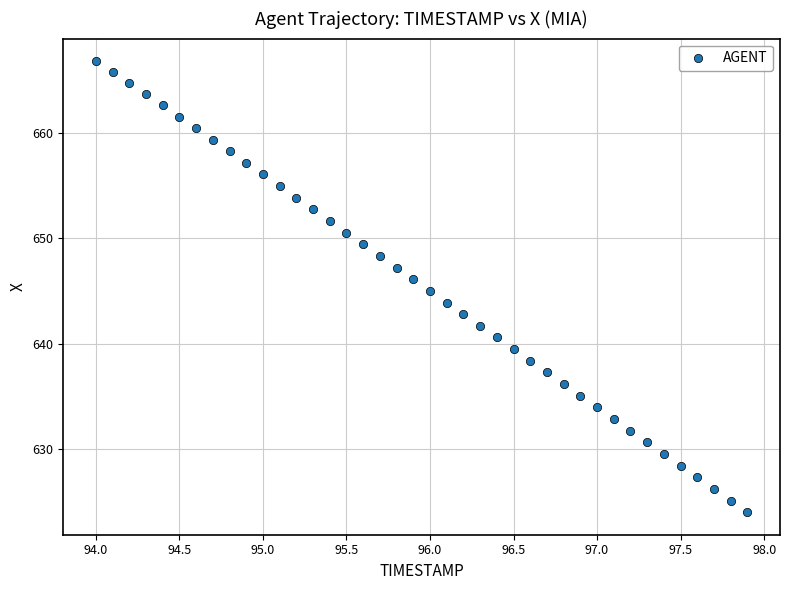

What is the range of X values (max minus min)?

3.9